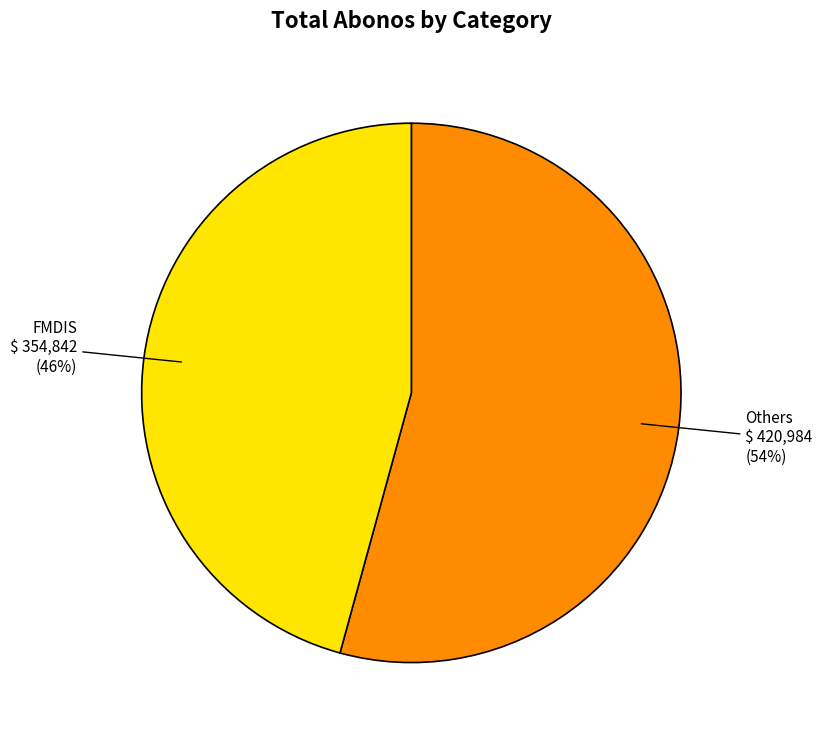

What is the smallest slice in the pie chart?

FMDIS